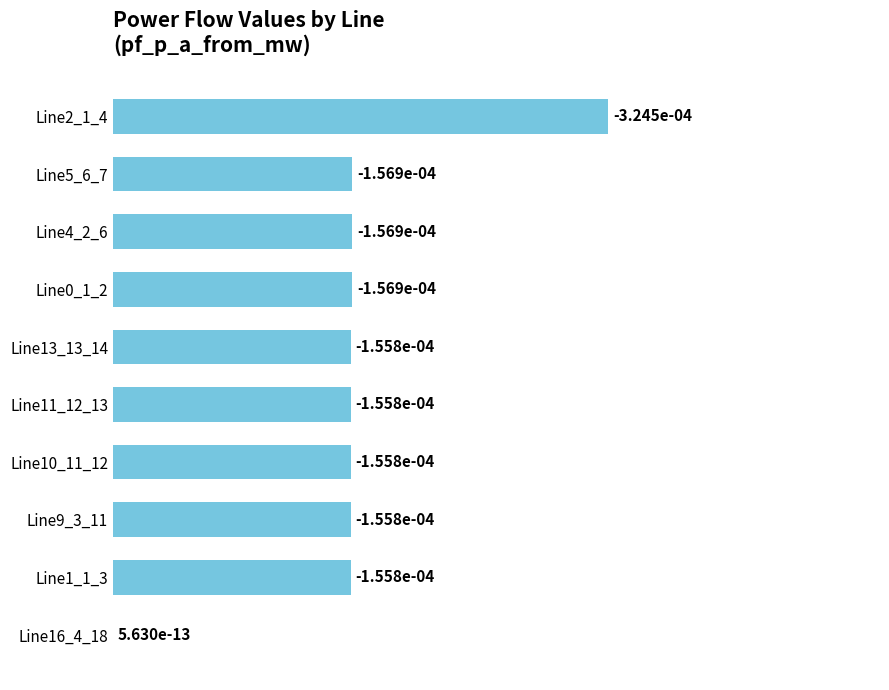

How many data points does each series have?

10